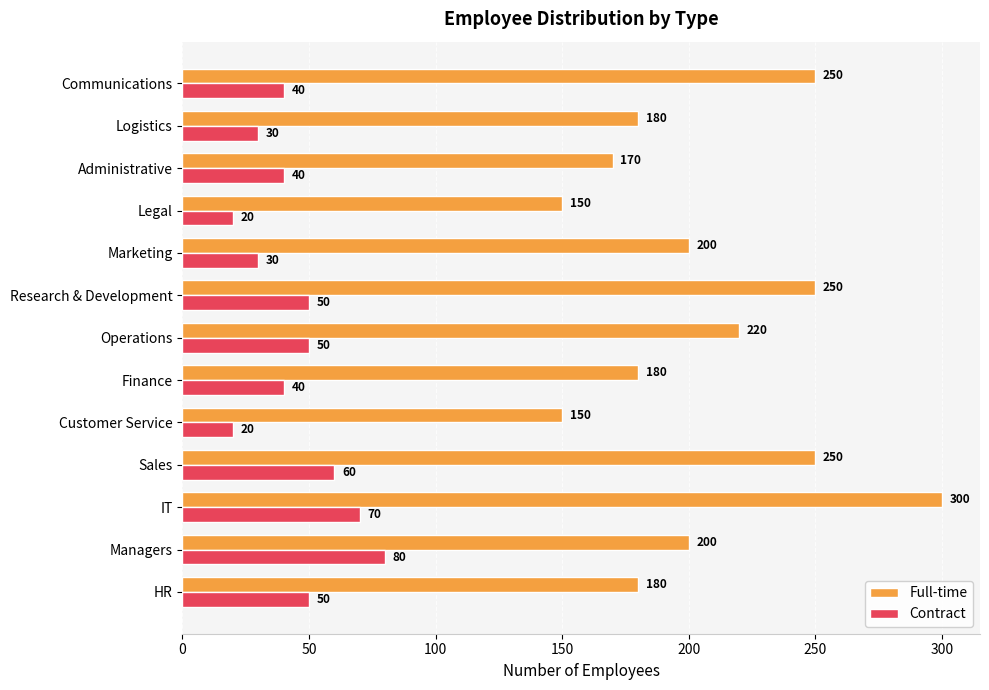

The value of Contract at Administrative is 40. True or false?

True